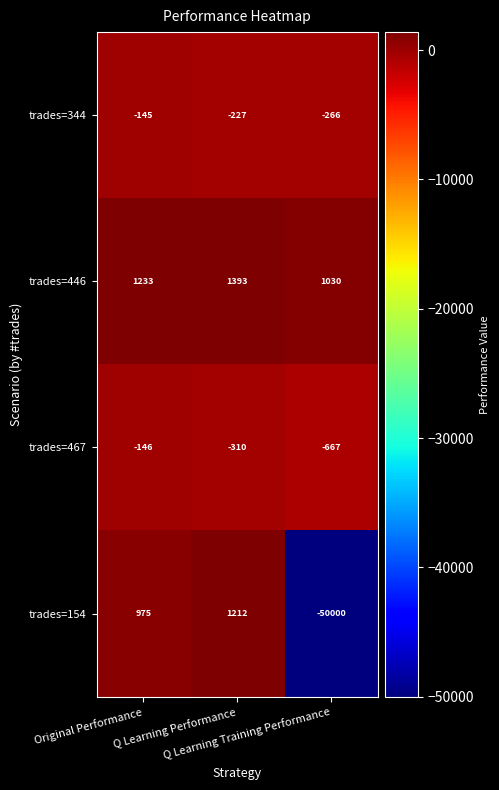

What is the minimum value for trades=446?

1030